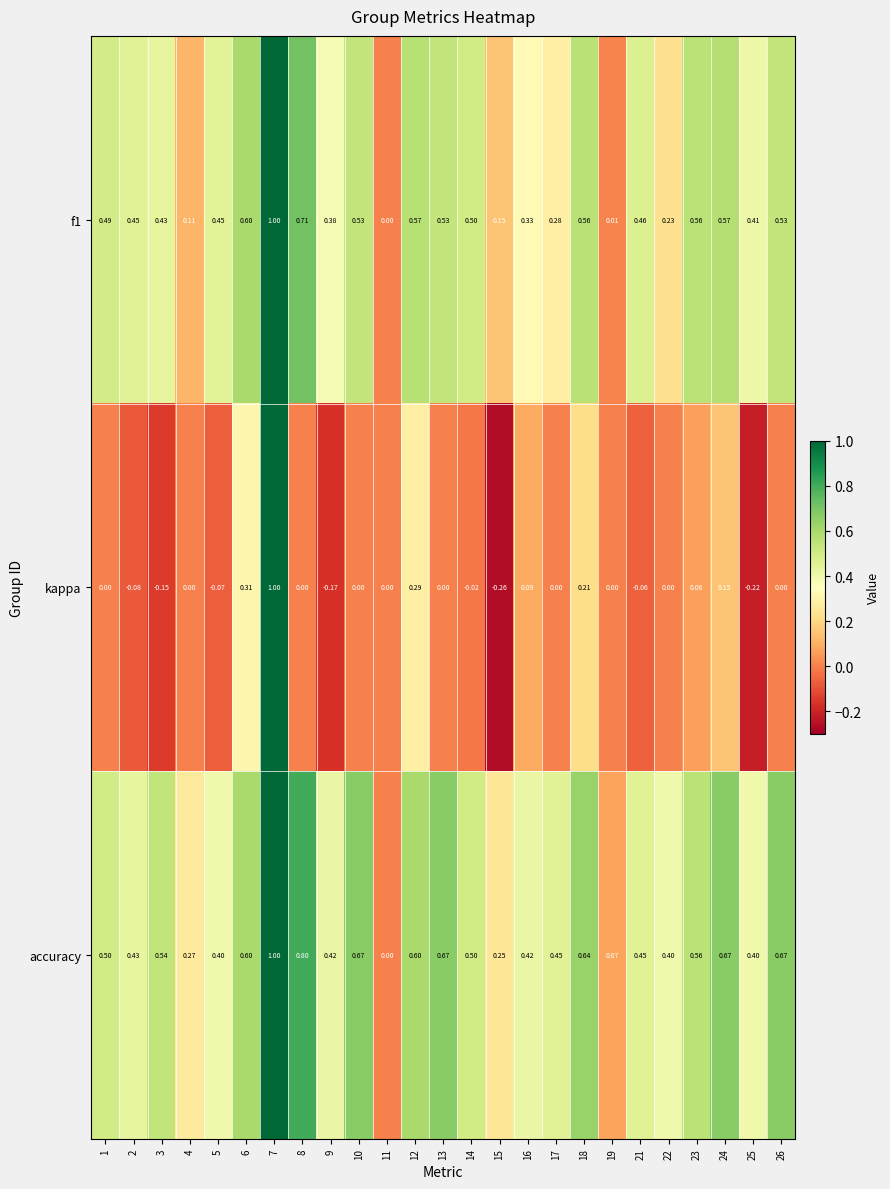

Between 2 and 14, which series saw the biggest shift?

accuracy